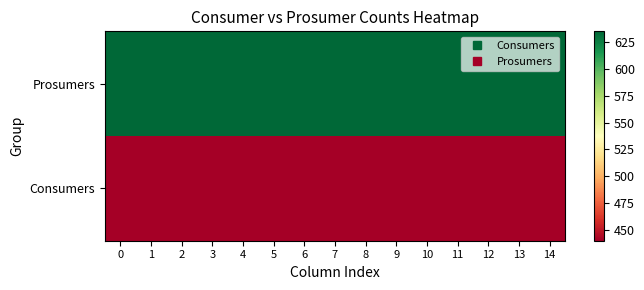

Rank the series by their average value, from lowest to highest.

Consumers, Prosumers